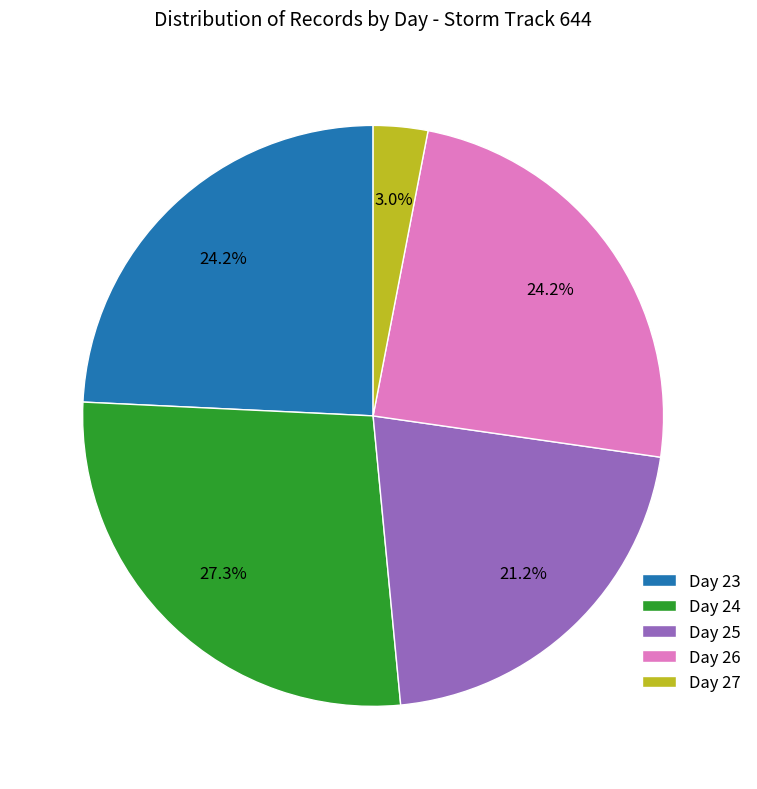

Does any single category account for the majority?

No